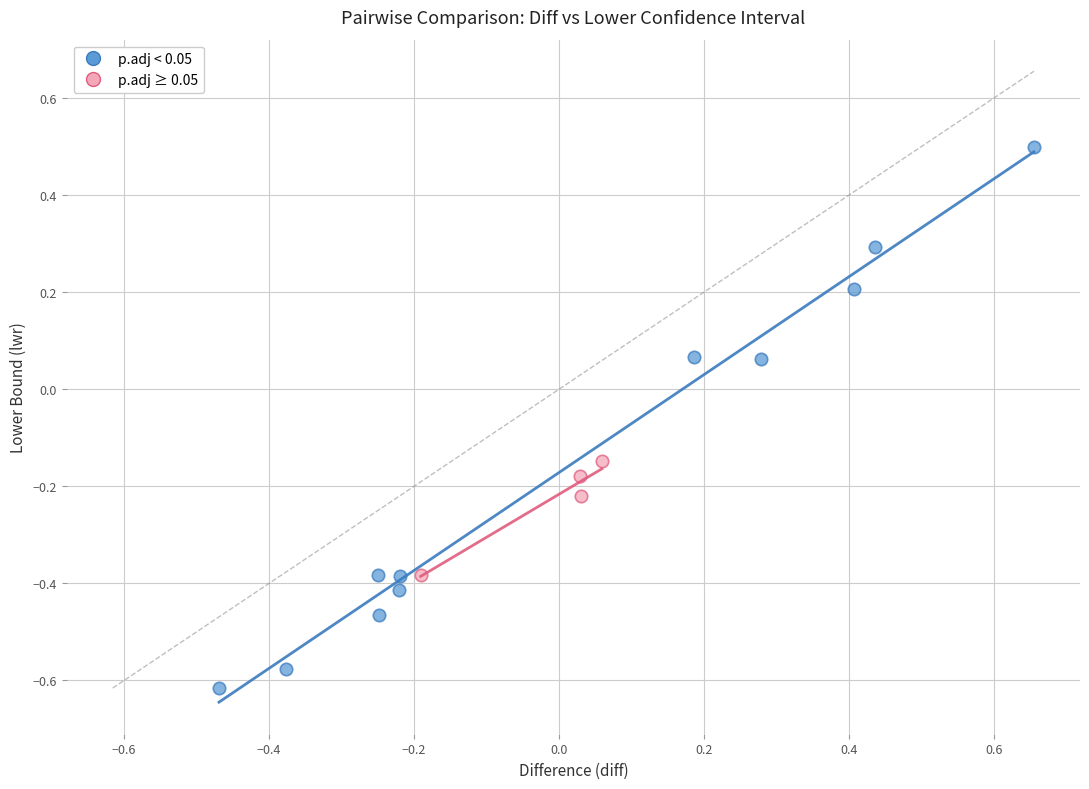

What are all the series names shown in the legend?

p.adj < 0.05, p.adj ≥ 0.05